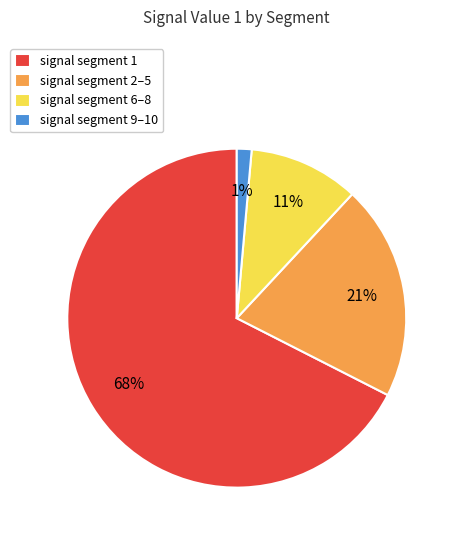

Is there a majority slice in this chart?

Yes